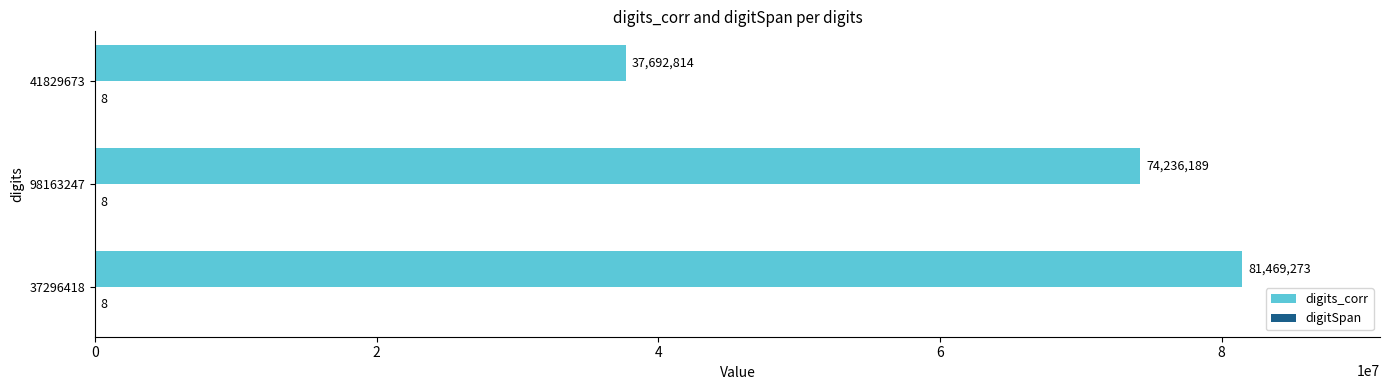

Count the number of categories in the chart.

3